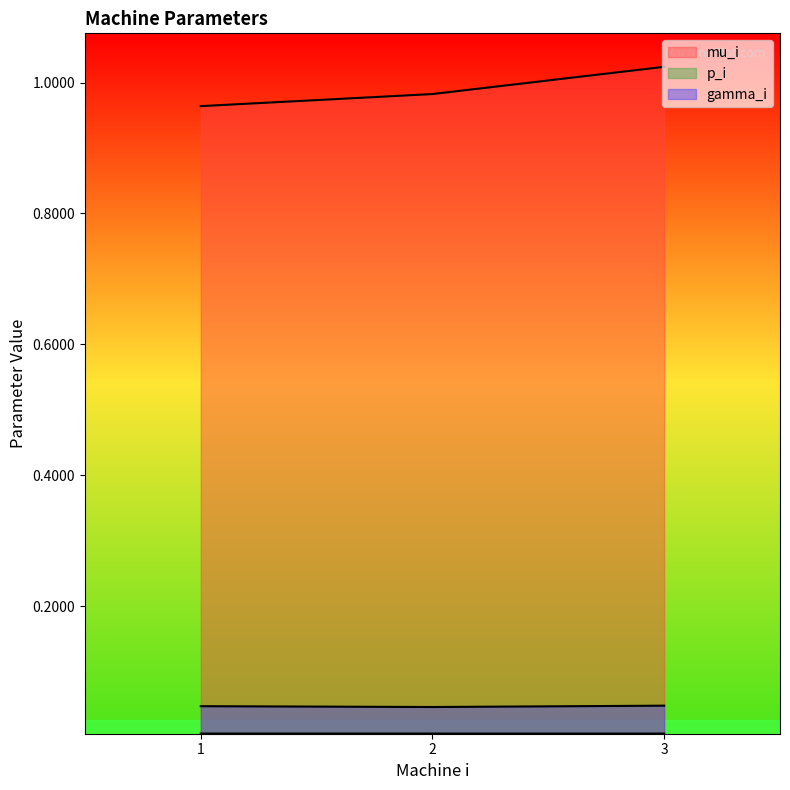

The gamma_i series shows 0.0 at 2. True or false?

True